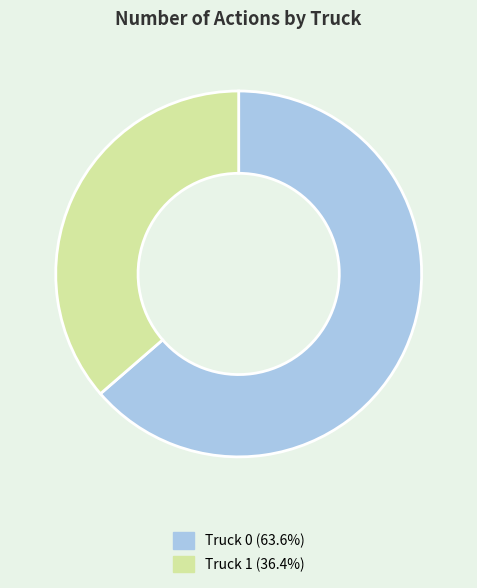

Count the number of slices in the pie.

2